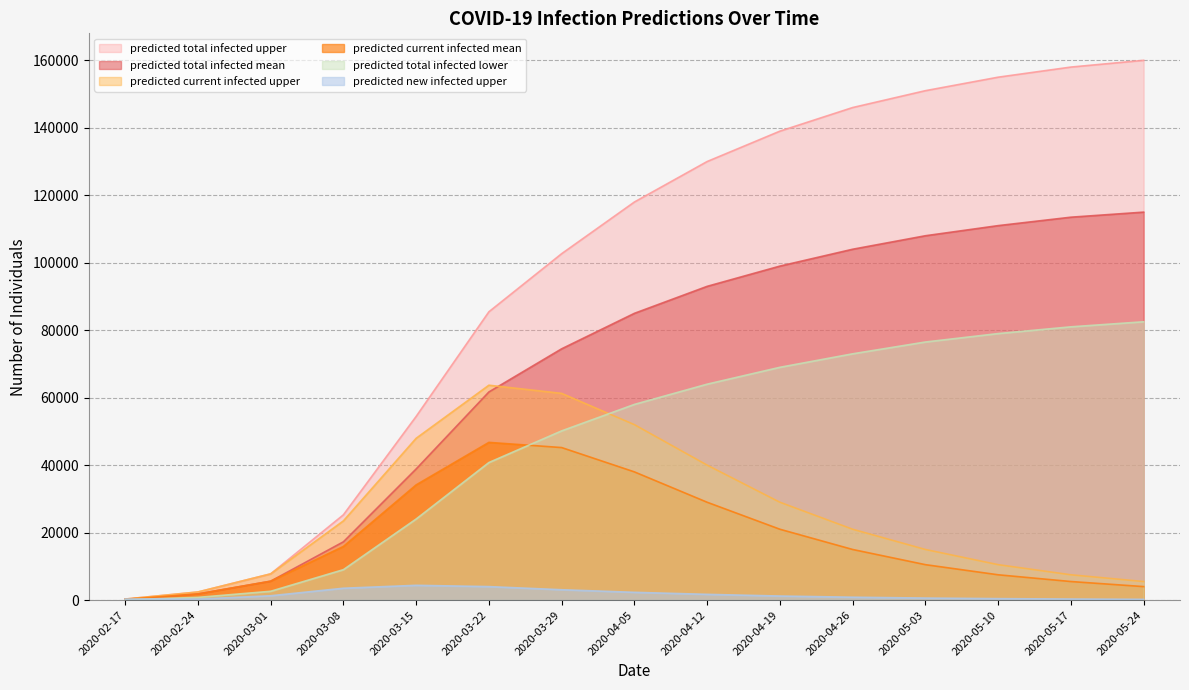

Which series has the largest range (max minus min)?

predicted total infected upper